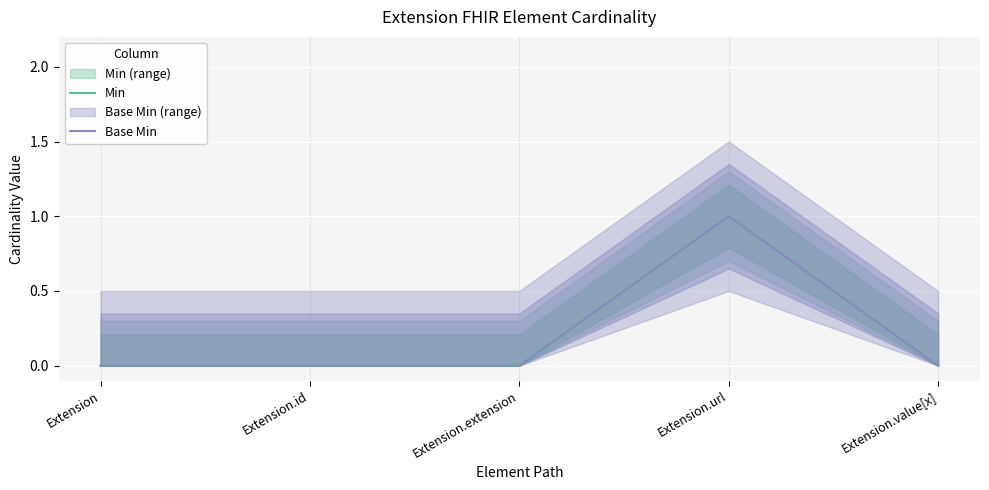

What is the label of the 2nd point from the left?

Extension.id